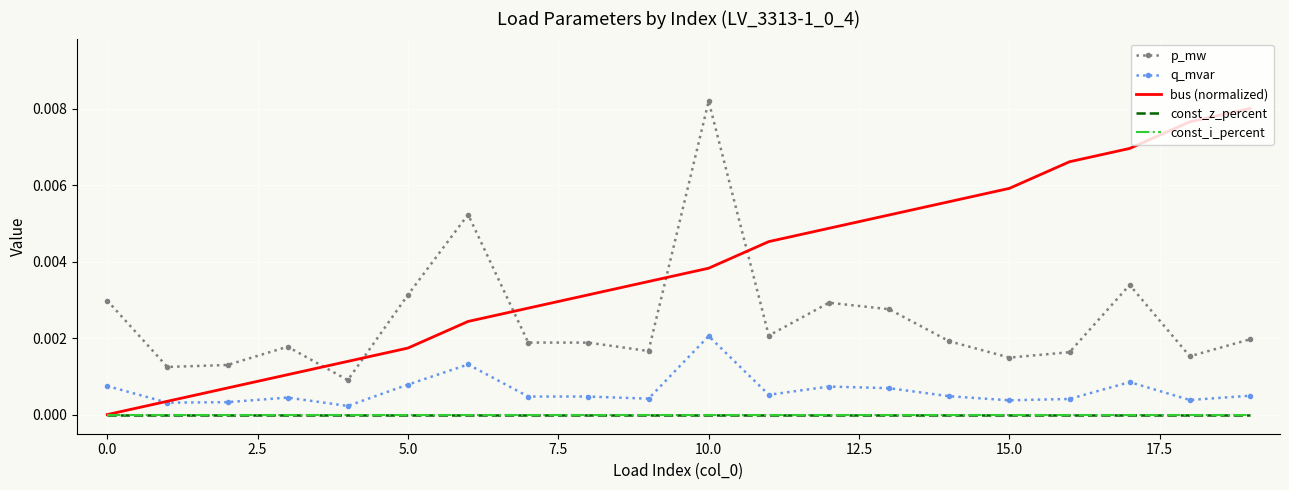

Which series ends up on top after the final intersection of bus (normalized) and q_mvar?

bus (normalized)